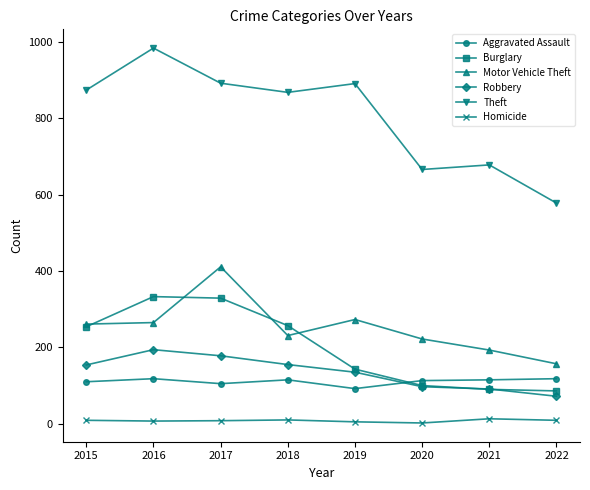

Is the value of Aggravated Assault at 2018 greater than the value of Motor Vehicle Theft at 2020?

No